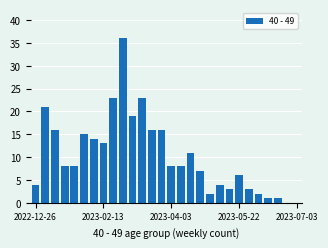

What is the maximum value shown in the chart?

36